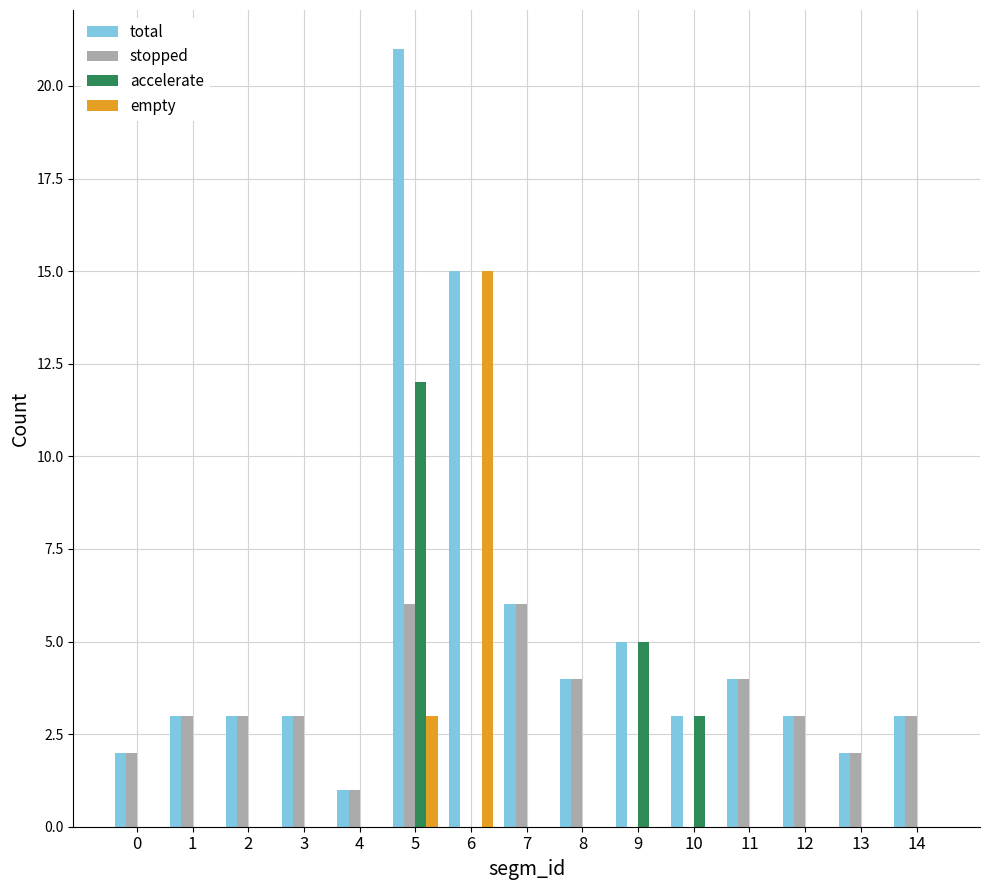

True or false: total has a value of 21 at 5.

True